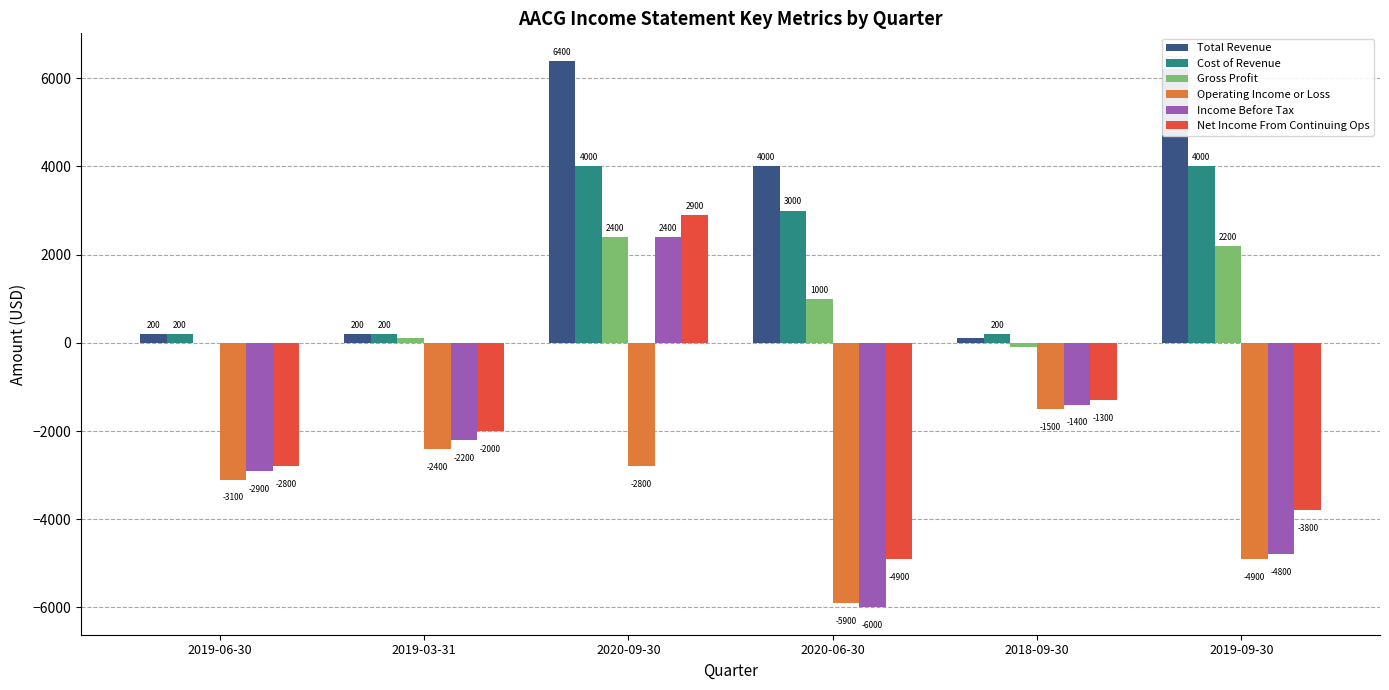

Between 2019-03-31 and 2020-09-30, which series saw the biggest shift?

Total Revenue